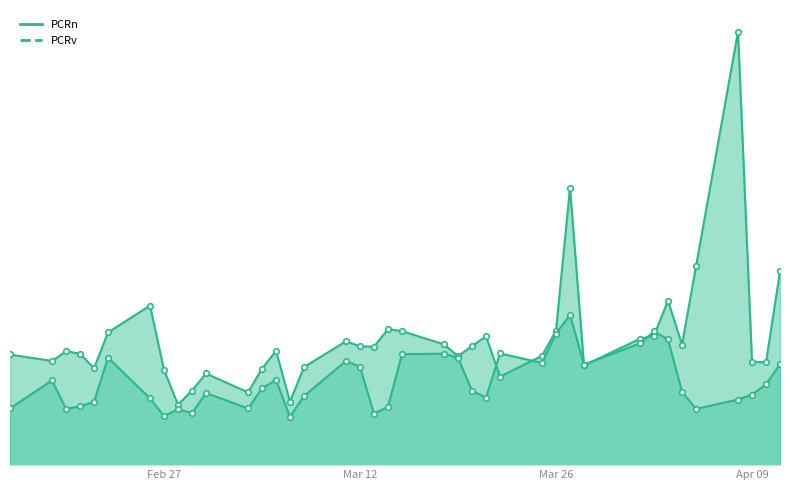

What is the label of the 9th point from the right?

2024-04-01